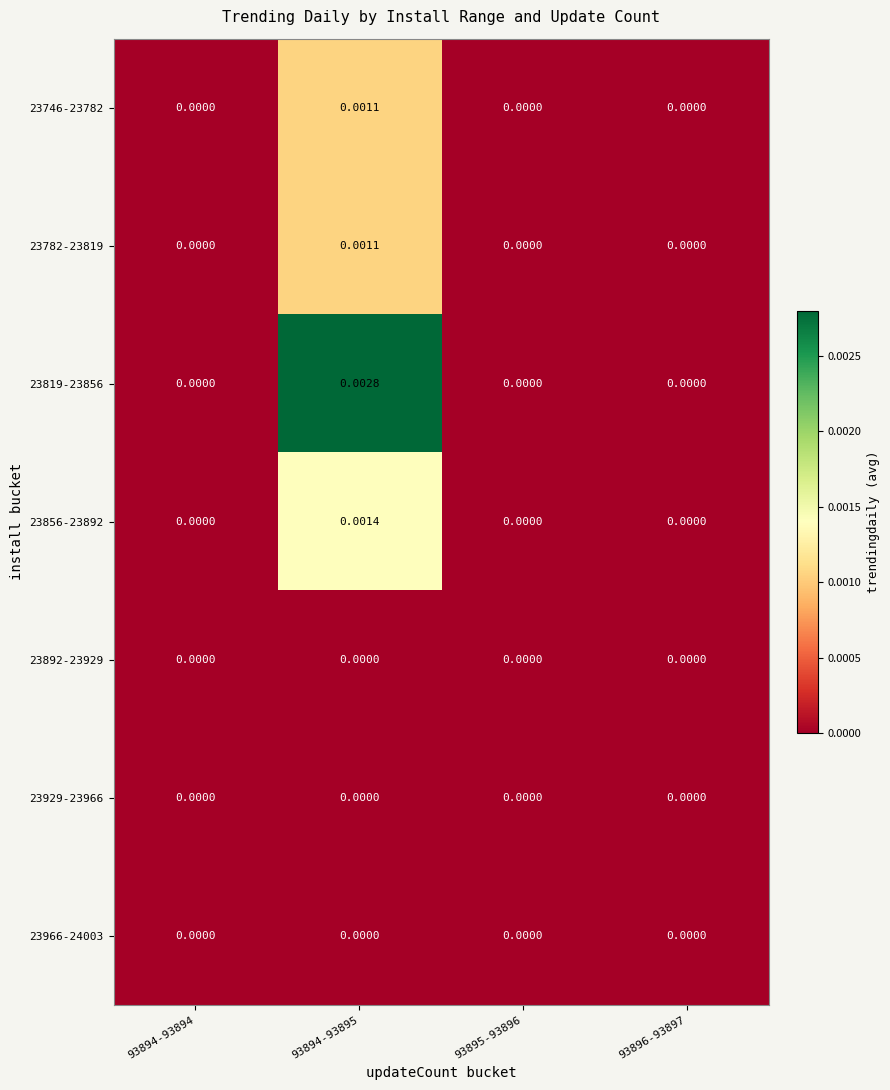

Is the value of 23856-23892 at 93894-93894 greater than the value of 23782-23819 at 93894-93895?

No